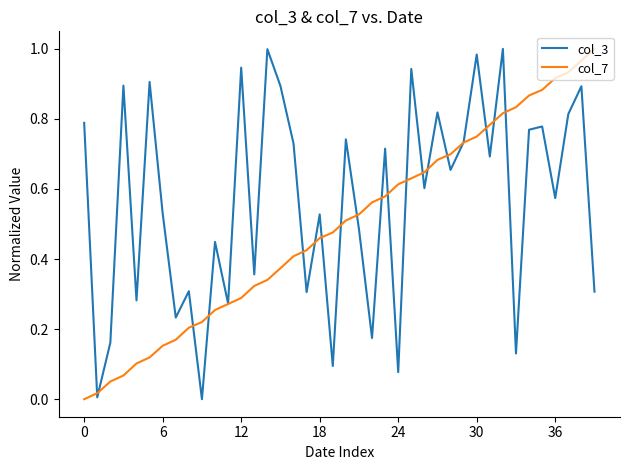

List the series in order of their overall mean, lowest first.

col_7, col_3